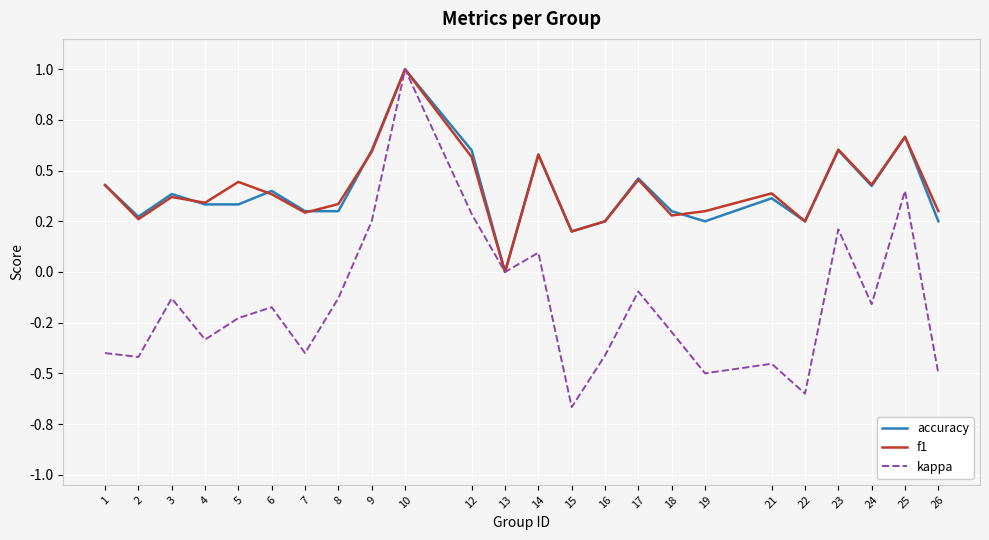

Does the chart display data point markers on the line(s)?

No